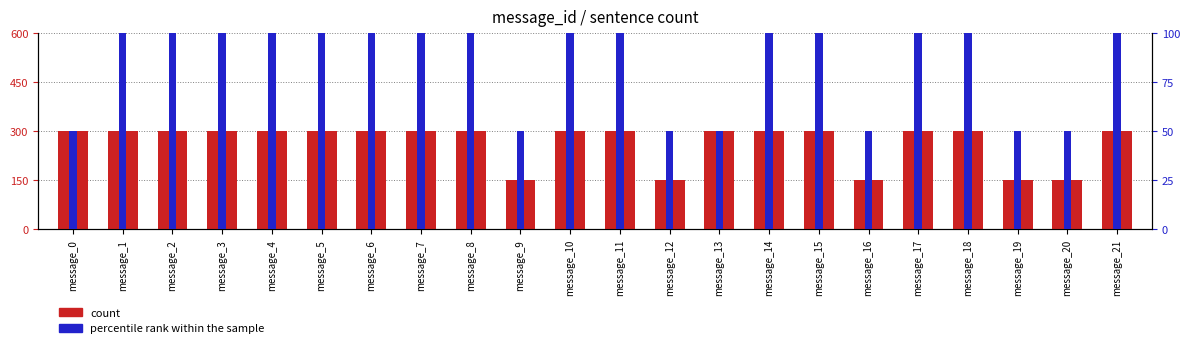

What are all the series names shown in the legend?

count, percentile rank within the sample